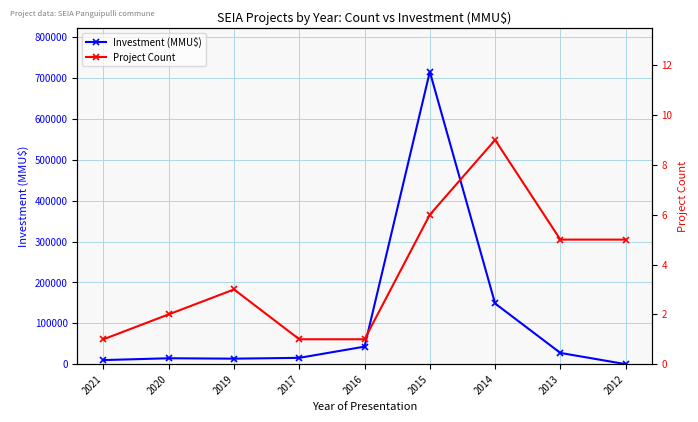

Which category has the lowest value across all series?

2021